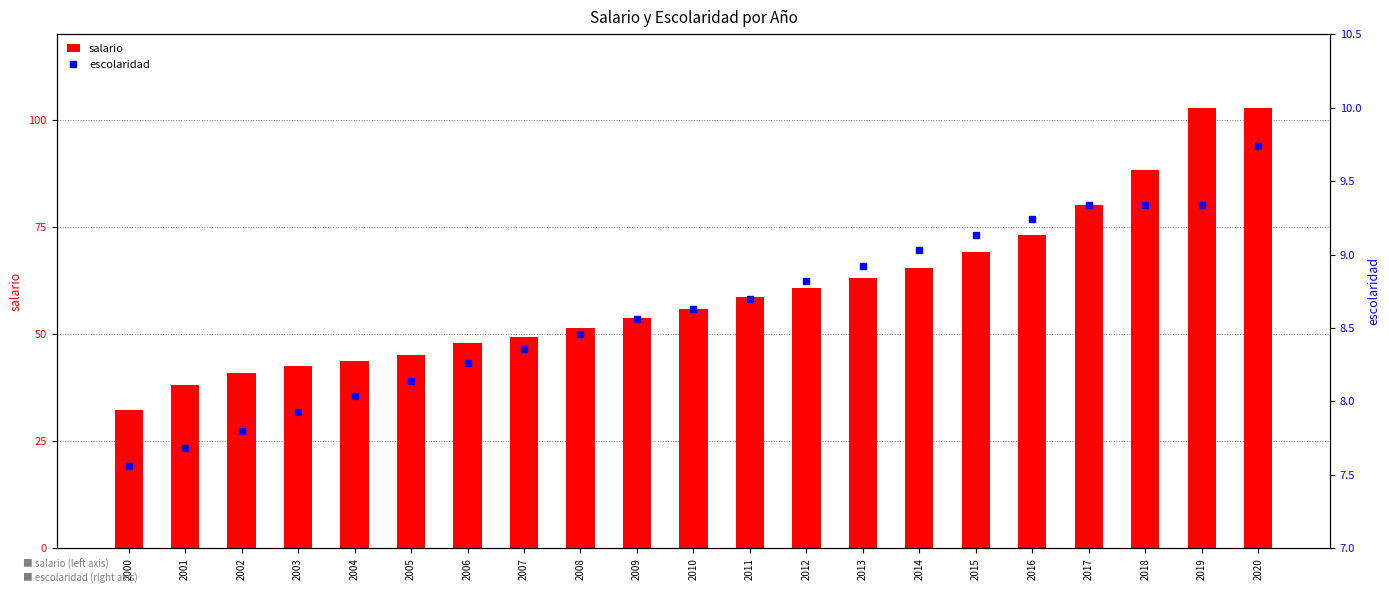

What is the maximum value shown in the chart?

102.7